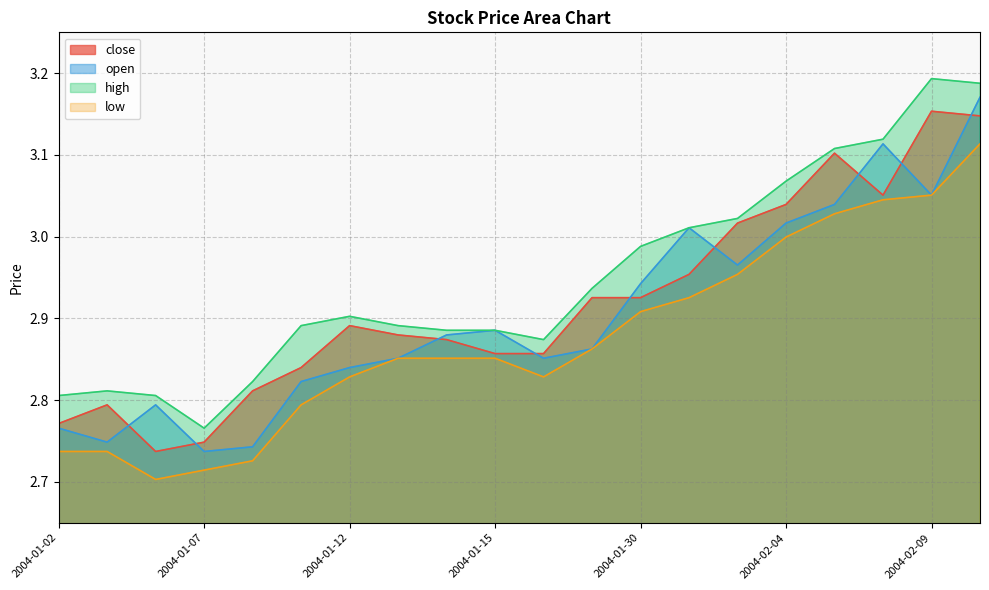

Is it true that low equals 1.3 at 2004-01-07?

False